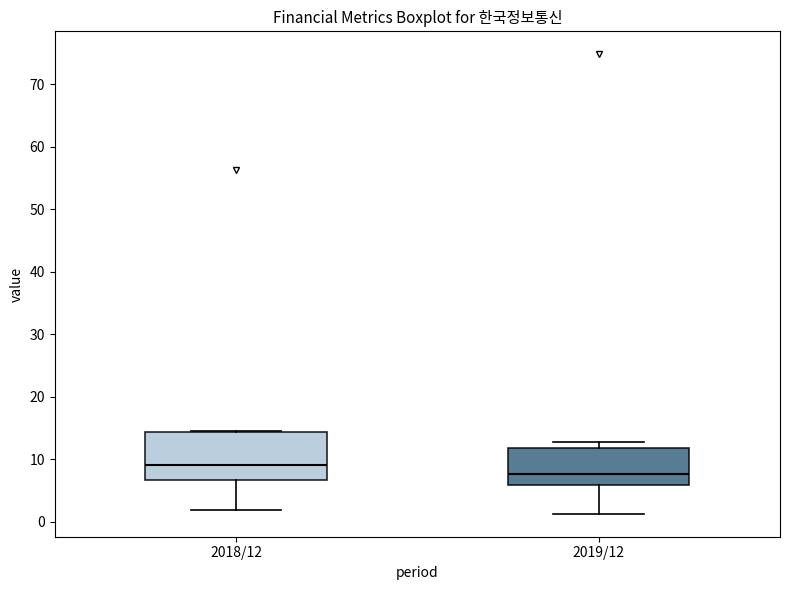

Where does the median line of the box for 2018/12 sit on the y-axis? The values are not printed on the chart, so give them approximately, as read against the axis.

9